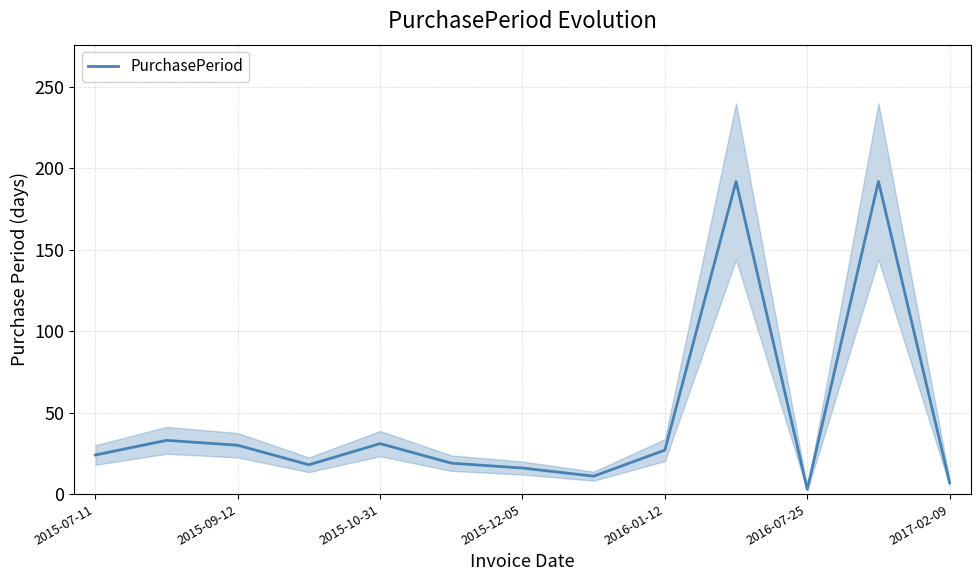

Is it true that PurchasePeriod equals 30 at 2015-09-12?

True